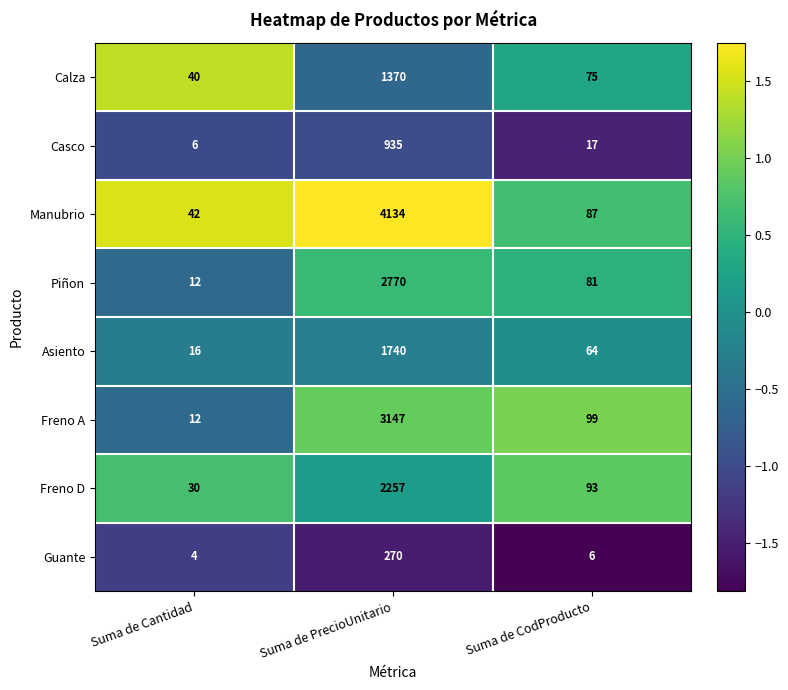

Rank the series by their maximum value, from highest to lowest.

Manubrio, Freno A, Piñon, Freno D, Asiento, Calza, Casco, Guante